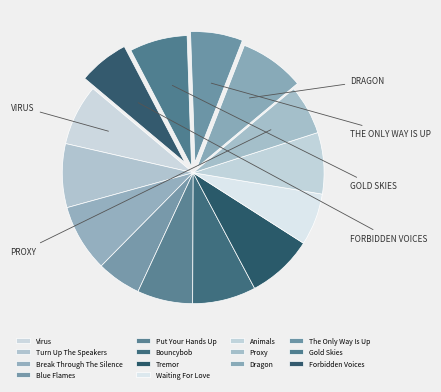

How many segments does this pie chart have?

14